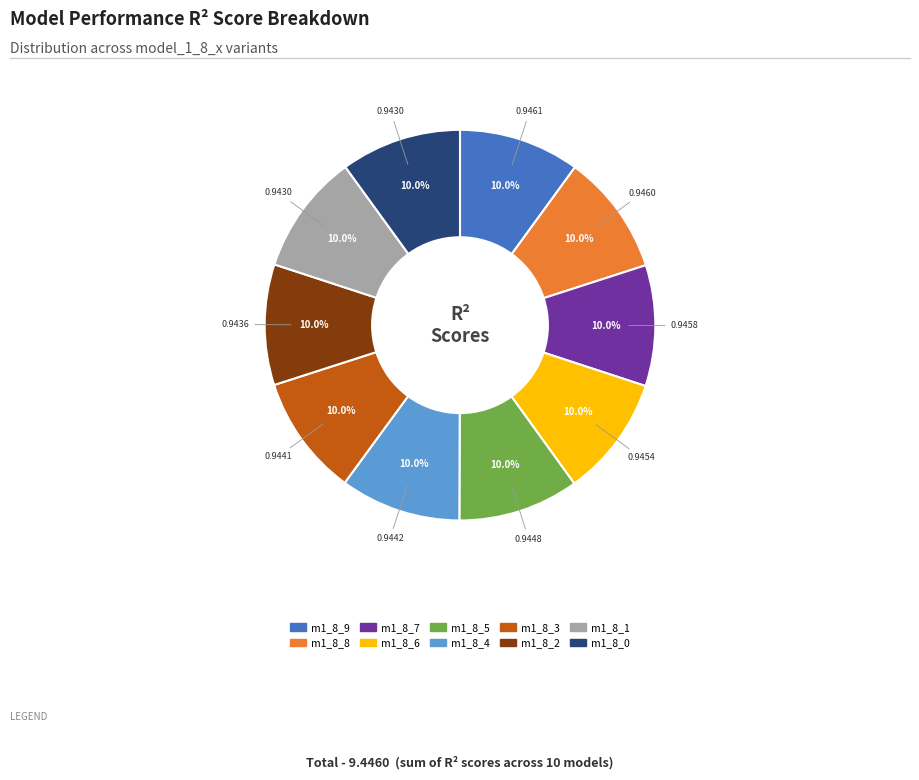

How many segments does this pie chart have?

10